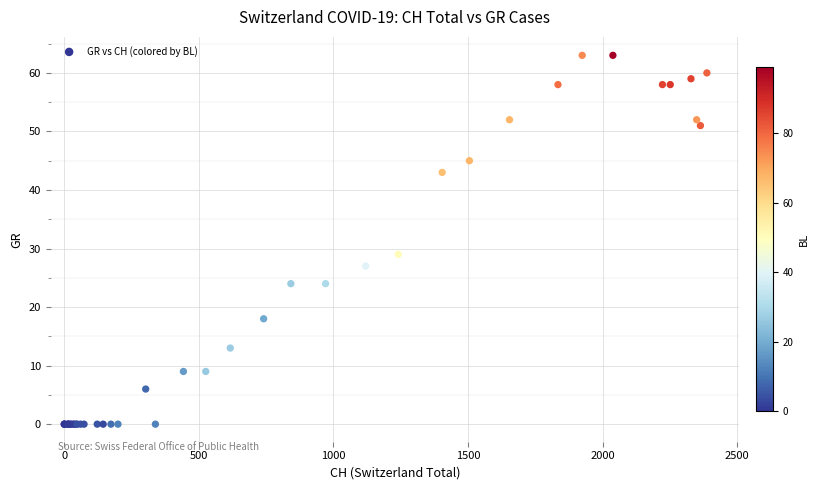

What Y value in the scatter plot is closest to 31?

29